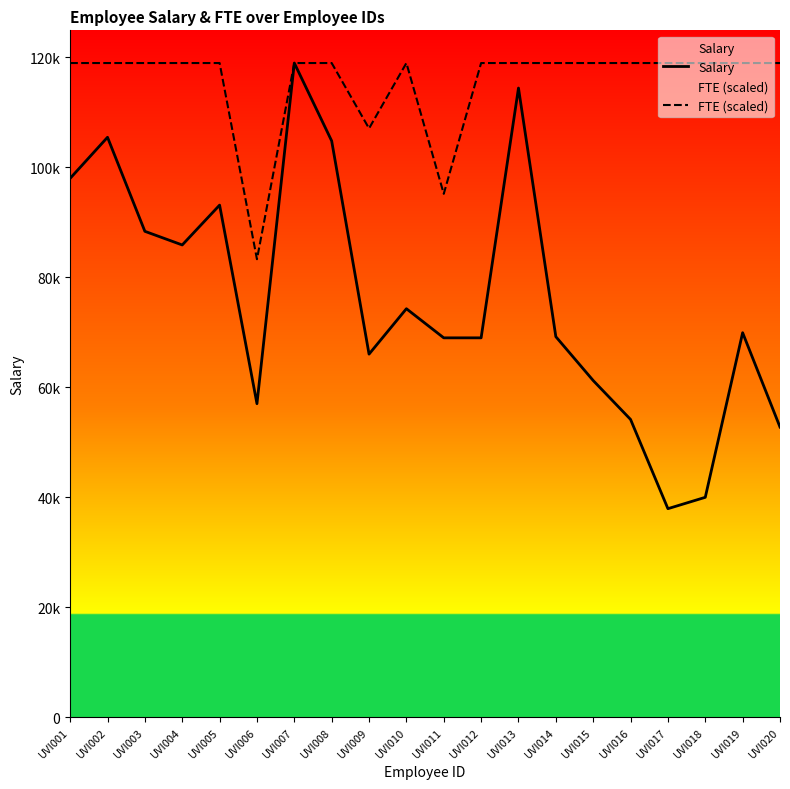

Rank the categories by FTE (scaled) value from highest to lowest.

UVI001, UVI002, UVI003, UVI004, UVI005, UVI007, UVI008, UVI010, UVI012, UVI013, UVI014, UVI015, UVI016, UVI017, UVI018, UVI019, UVI020, UVI009, UVI011, UVI006